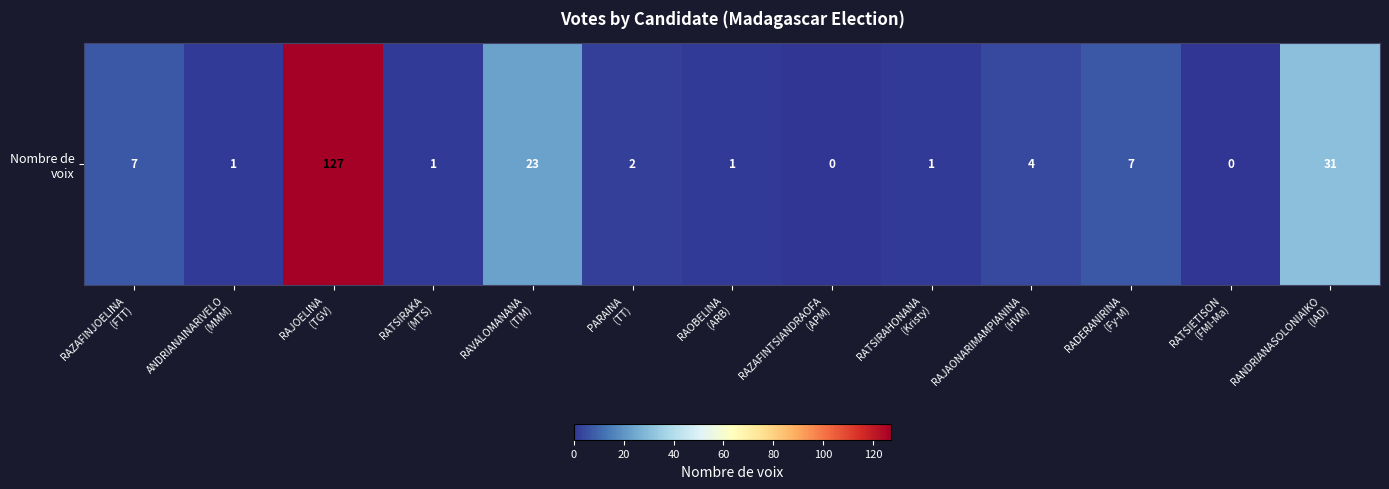

How many distinct data groups are displayed?

1